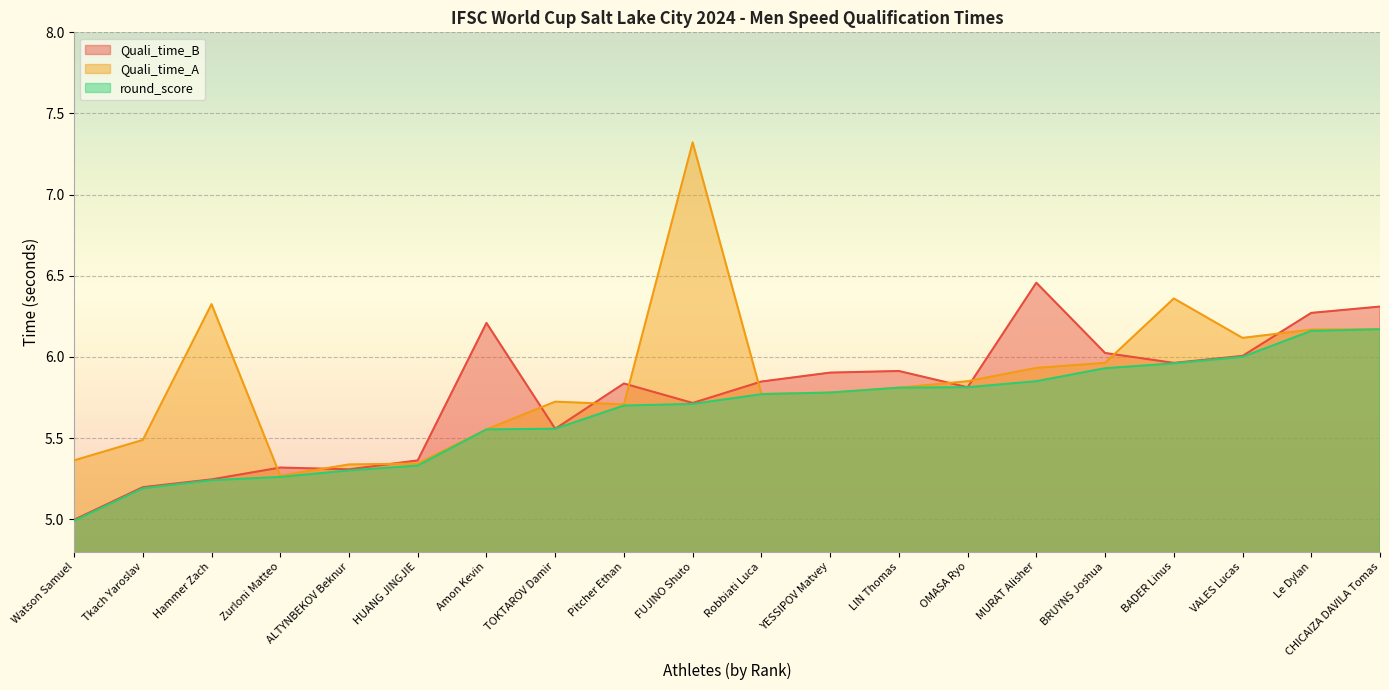

List the series in order of their peak value, lowest first.

round_score, Quali_time_B, Quali_time_A